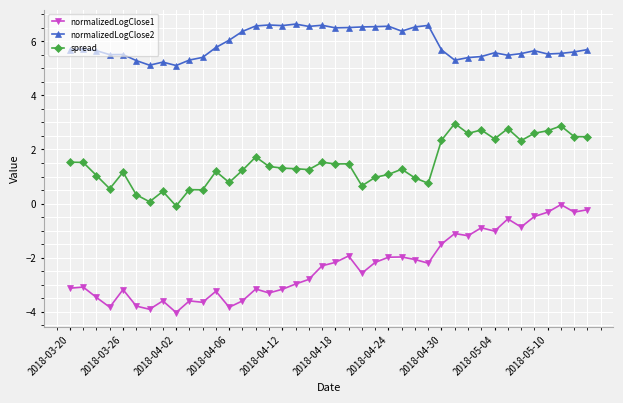

List the series in order of their peak value, highest first.

normalizedLogClose2, spread, normalizedLogClose1